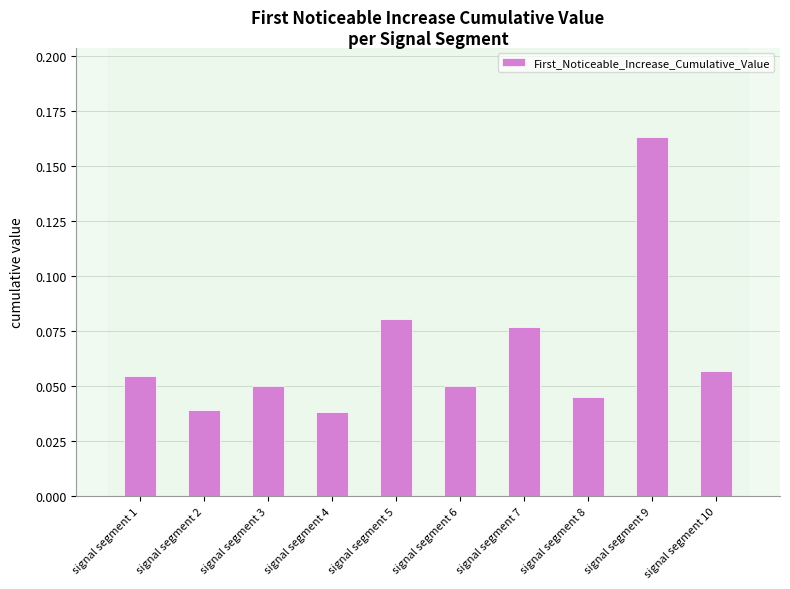

The chart shows a value of 0.0 at signal segment 1. True or false?

False